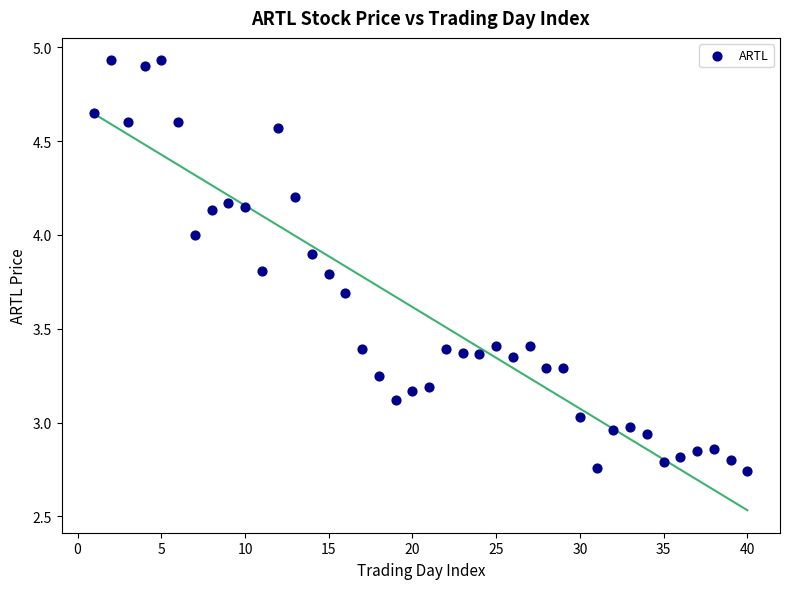

What is the range of Y values (max minus min)?

2.2